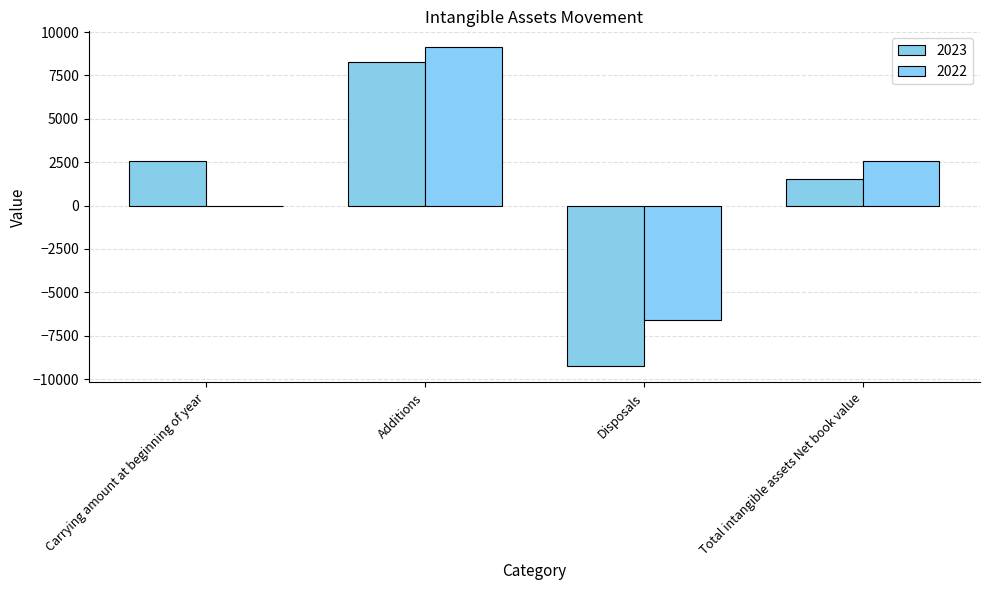

Rank the series by their average value, from highest to lowest.

2022, 2023